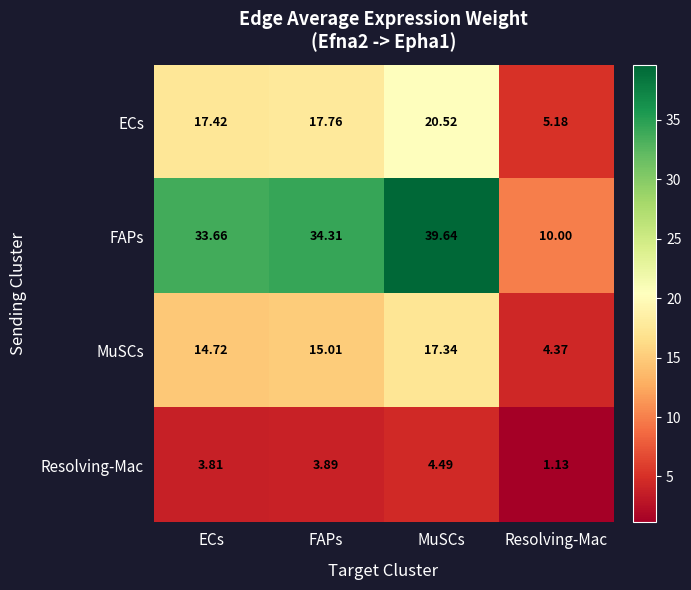

Which series has the largest total across all categories?

FAPs